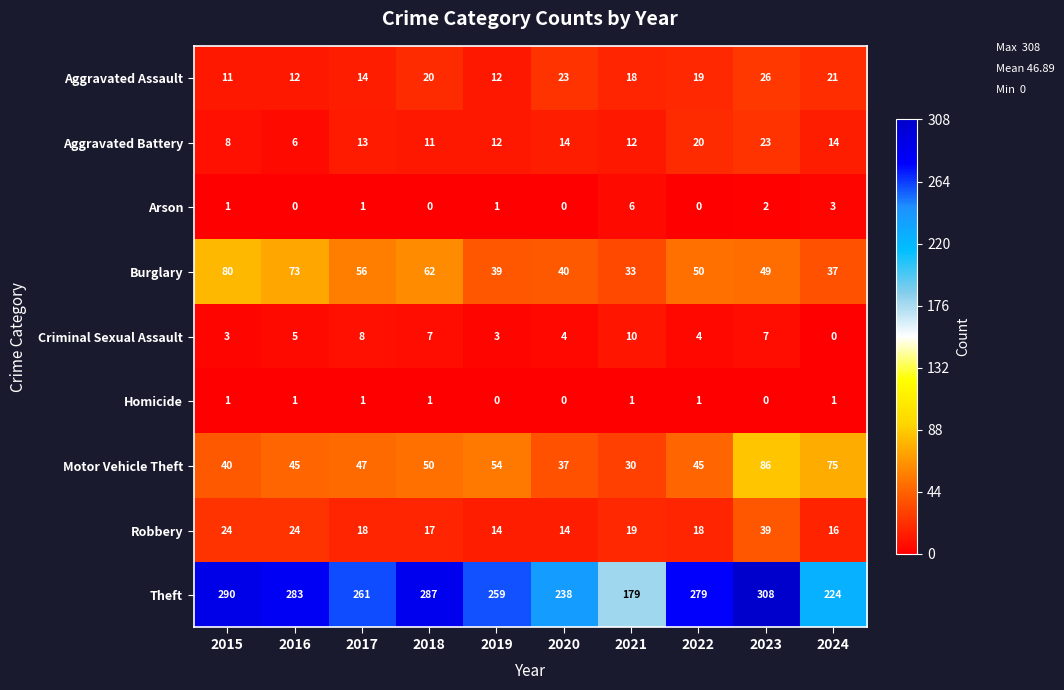

At how many categories does at least one series exceed 20?

10